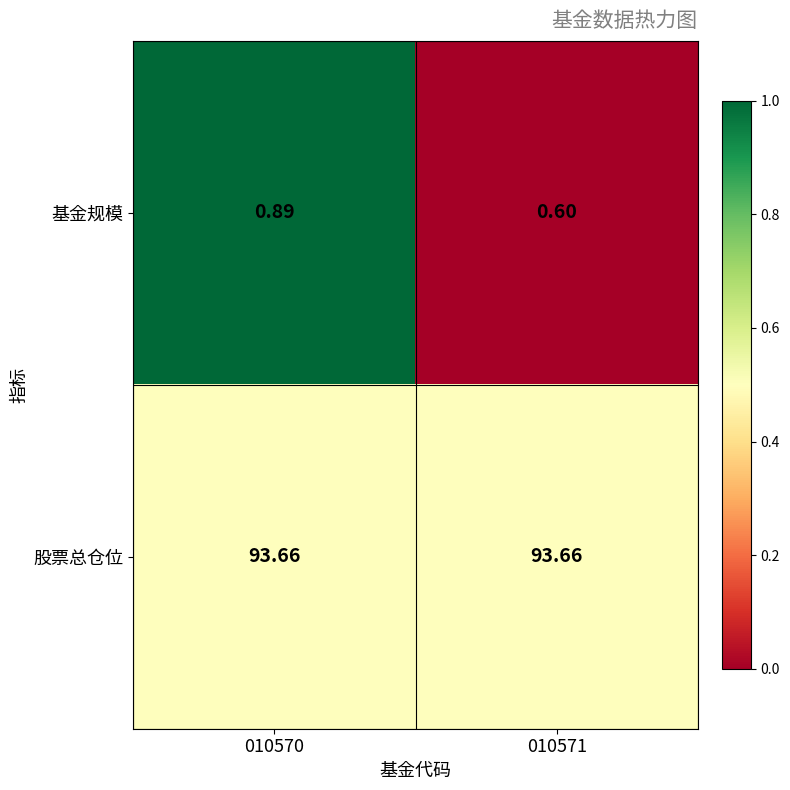

Which series has the widest spread of values?

基金规模